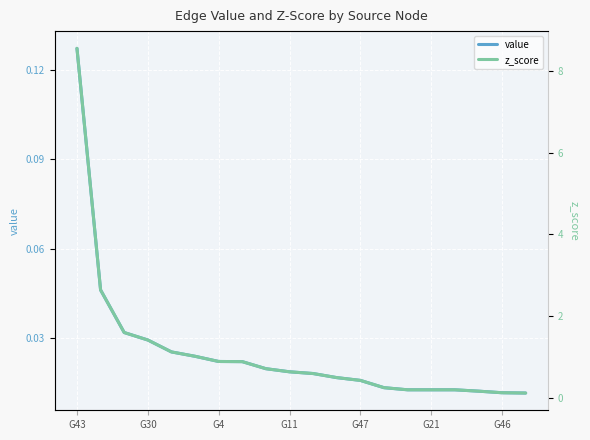

Which category has the highest value in the value series?

G43